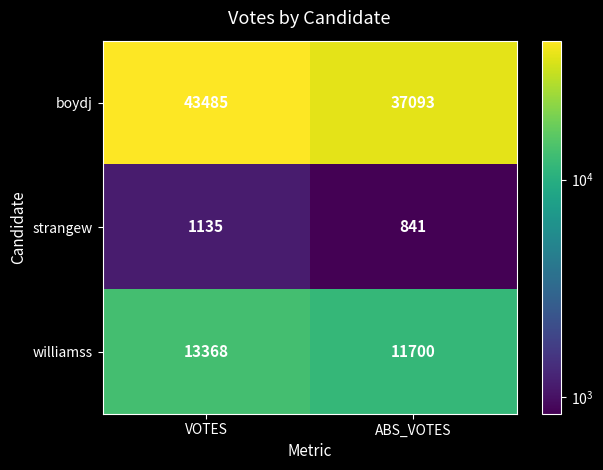

Rank the categories by boydj value from highest to lowest.

VOTES, ABS_VOTES